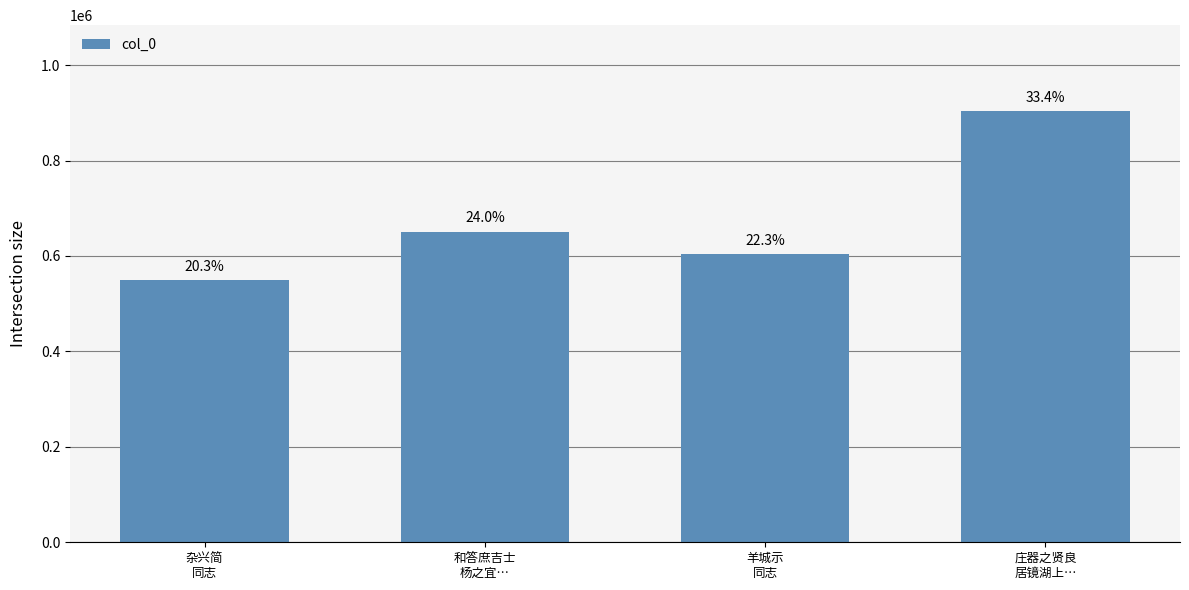

Approximately how many times larger is the value at 杂兴简
同志 compared to 庄器之贤良
居镜湖上…?

0.6